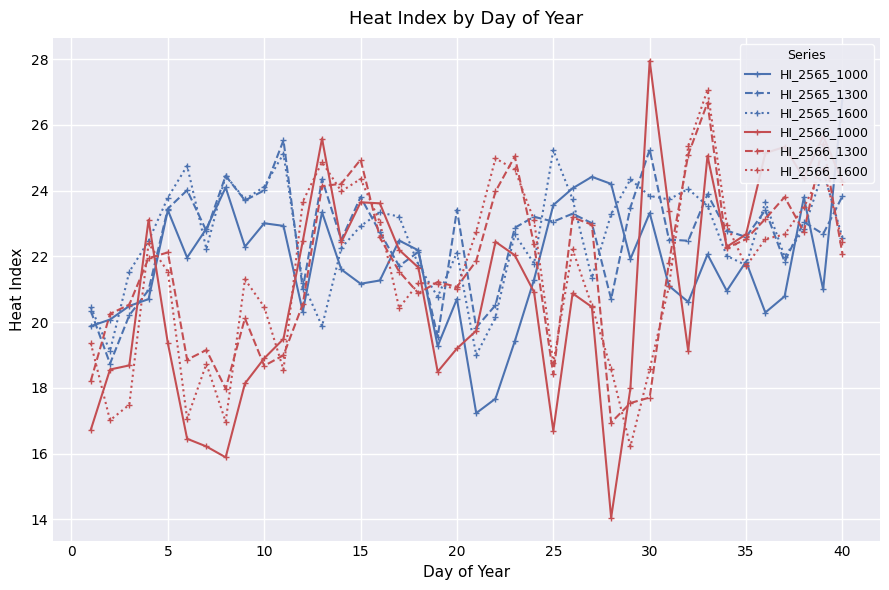

The HI_2566_1600 series shows 11.9 at 15. True or false?

False